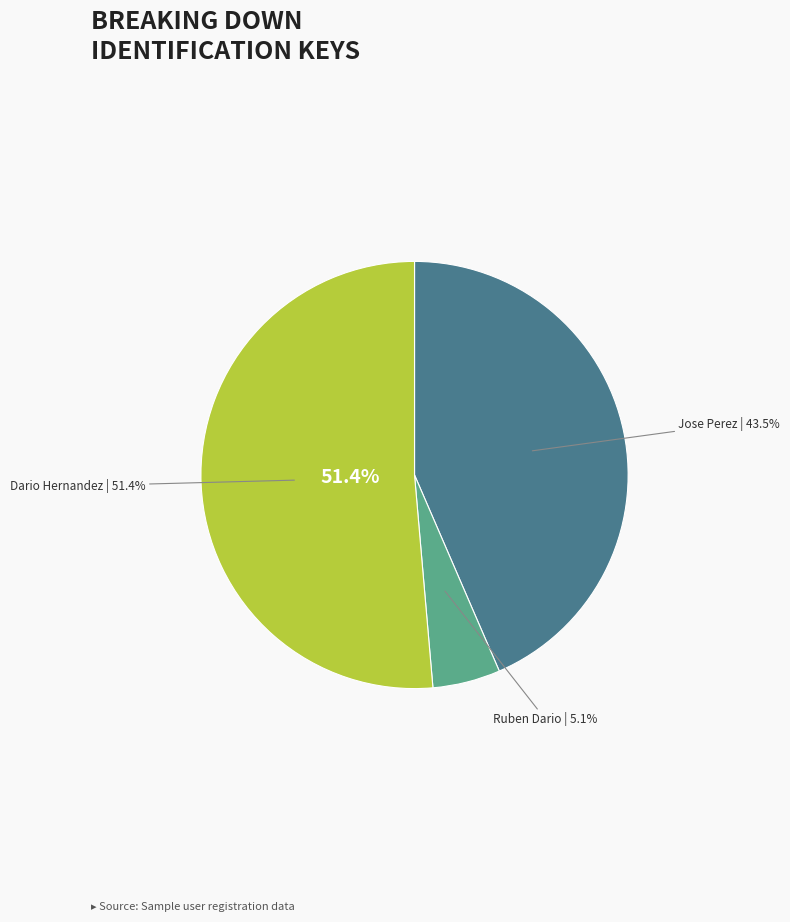

To the nearest percent, what is the difference between the Dario Hernandez and Jose Perez slice percentages?

8%